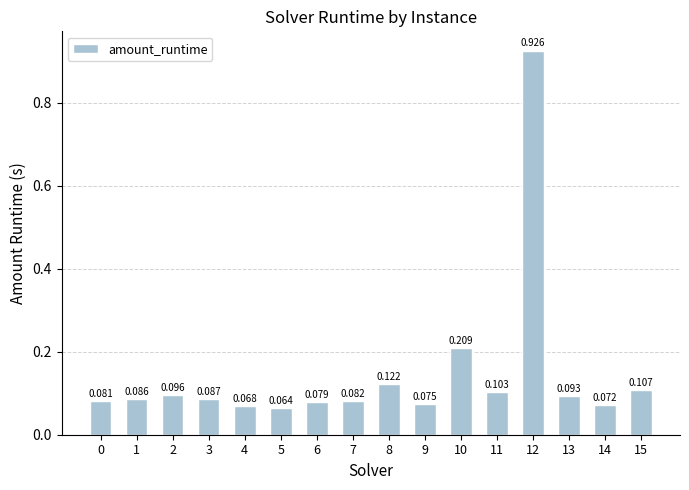

Is it true that the value at 9 is 0.1?

True